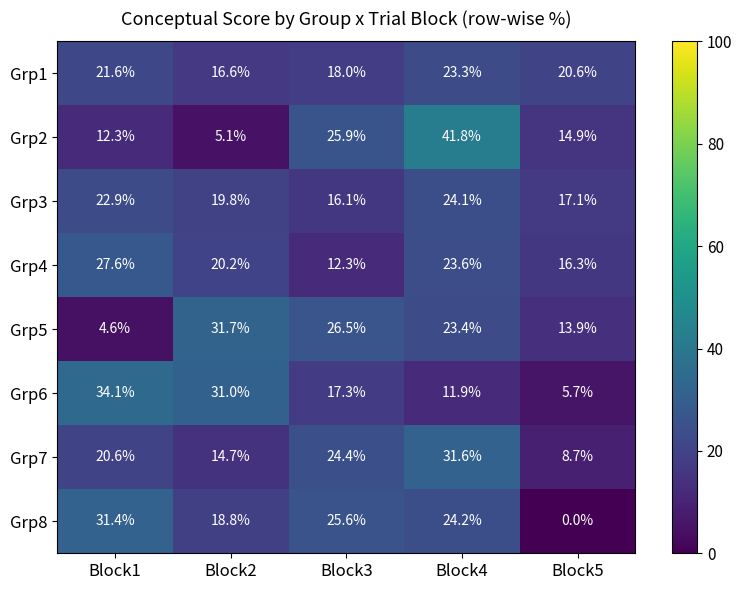

Rank the series by their maximum value, from lowest to highest.

Grp1, Grp3, Grp4, Grp8, Grp7, Grp5, Grp6, Grp2